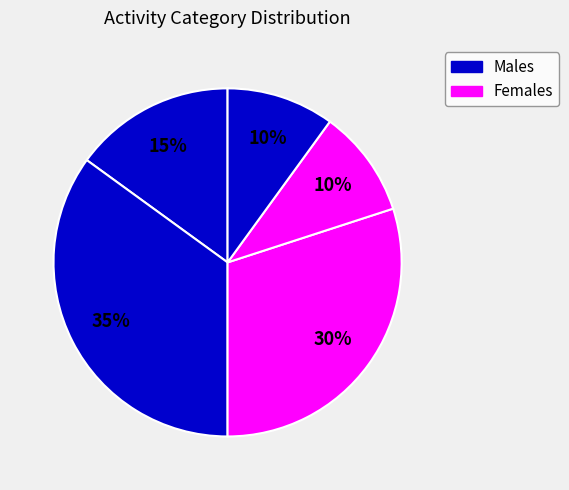

Count the number of slices in the pie.

5